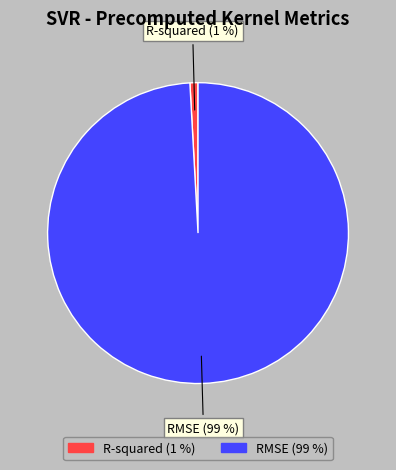

Count the number of slices in the pie.

2